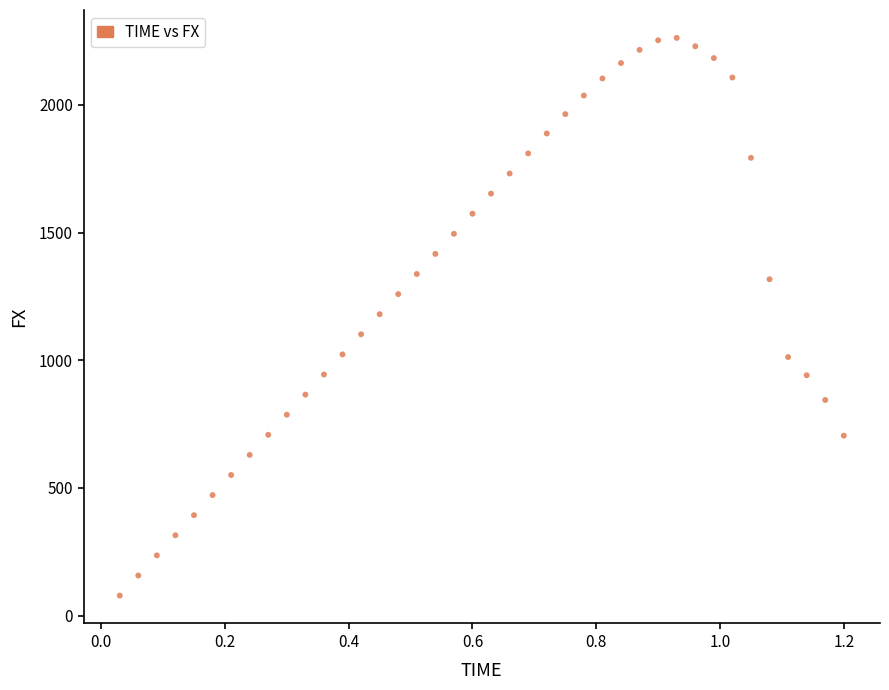

What is the range of X values (max minus min)?

1.2